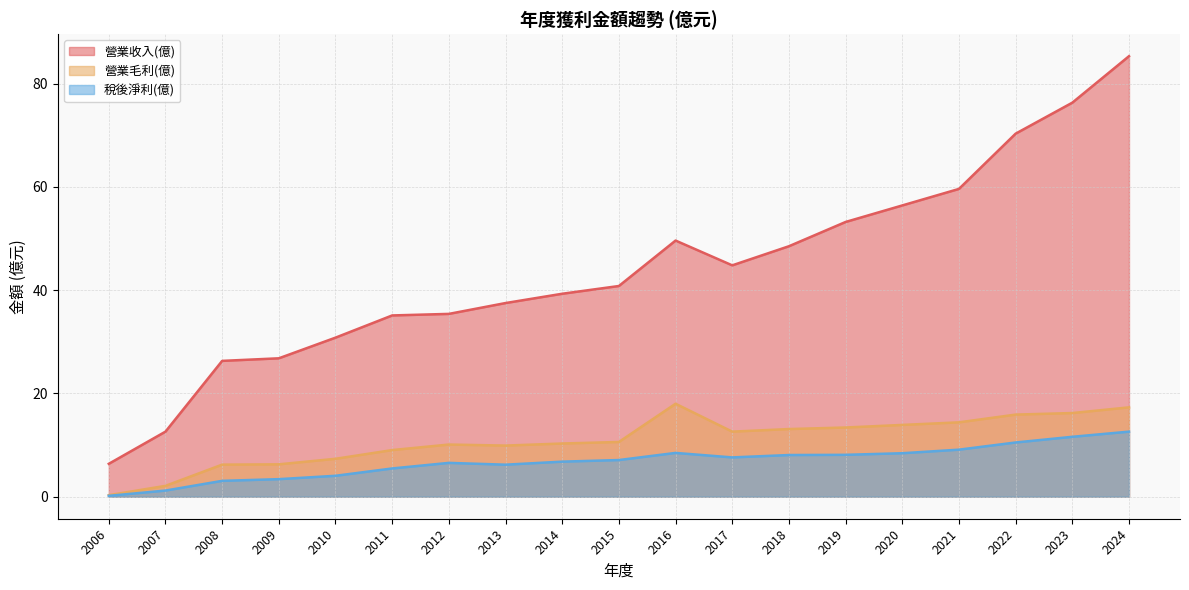

Does the chart display data point markers on the line(s)?

No